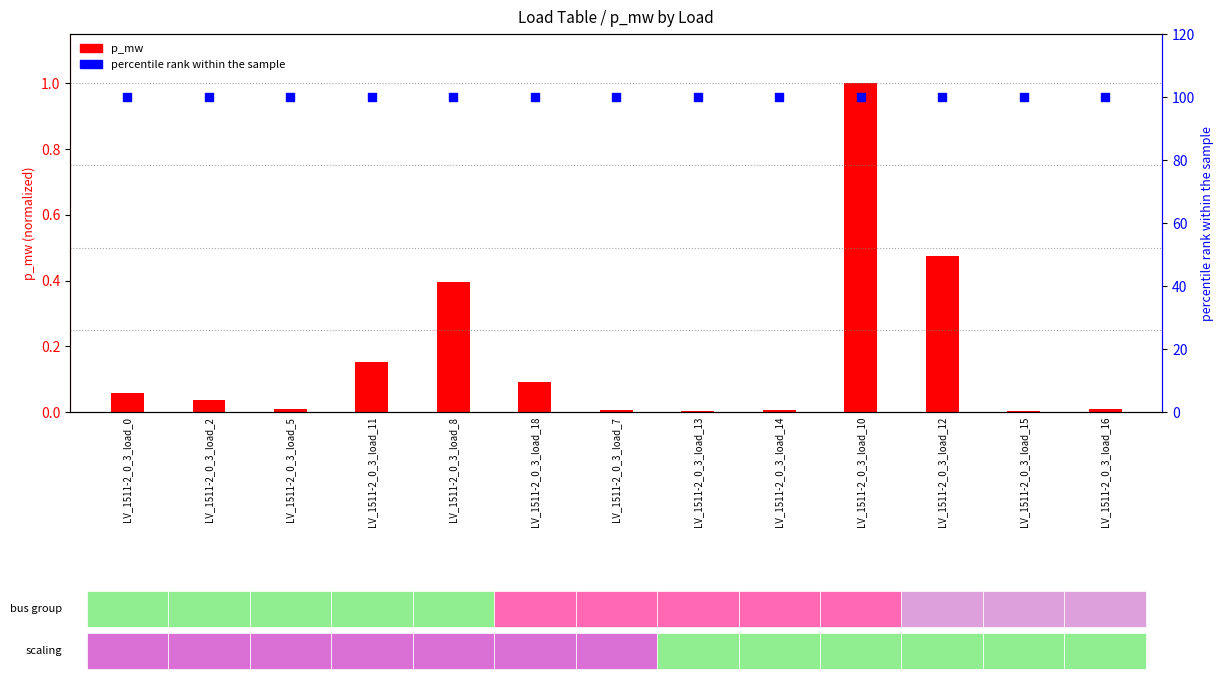

What are all the series names shown in the legend?

p_mw, percentile rank within the sample